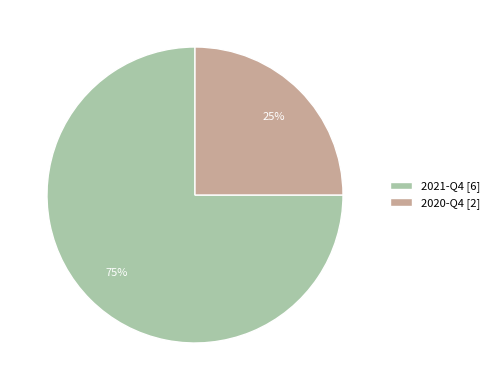

Is there any slice that represents more than half of the pie?

Yes